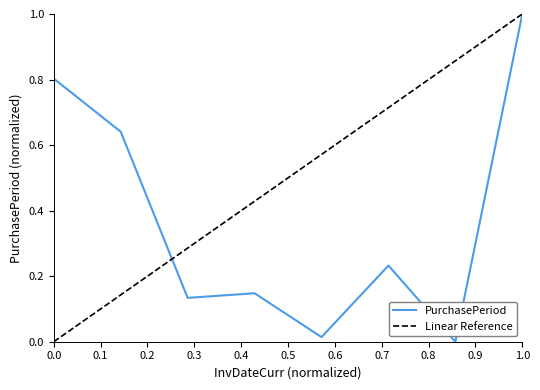

What is the value of the 1st point from the left?

0.8